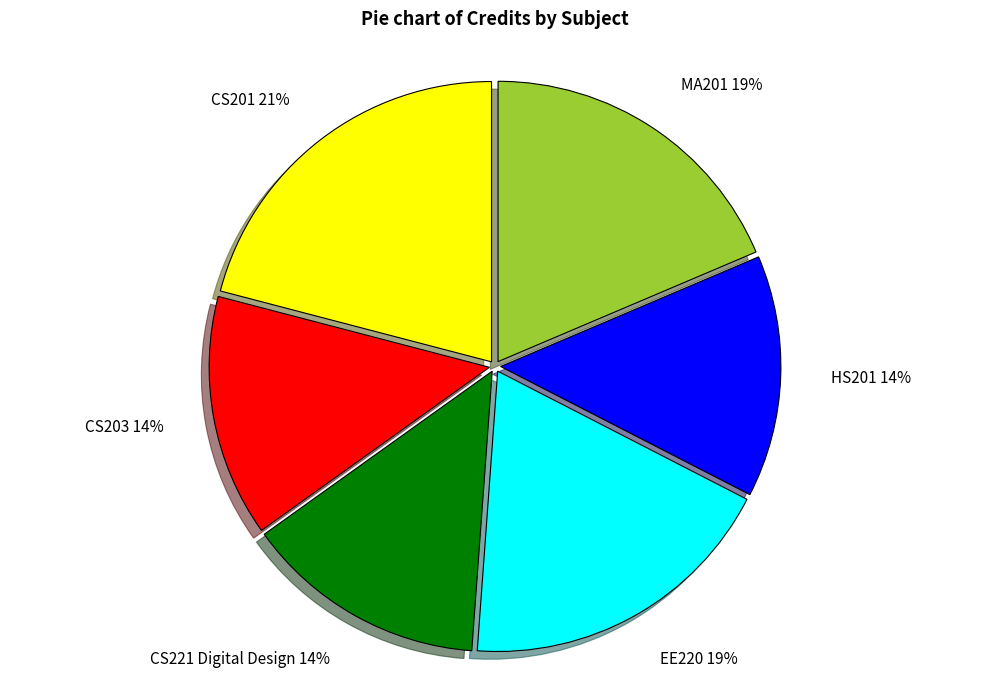

Count the number of slices in the pie.

6